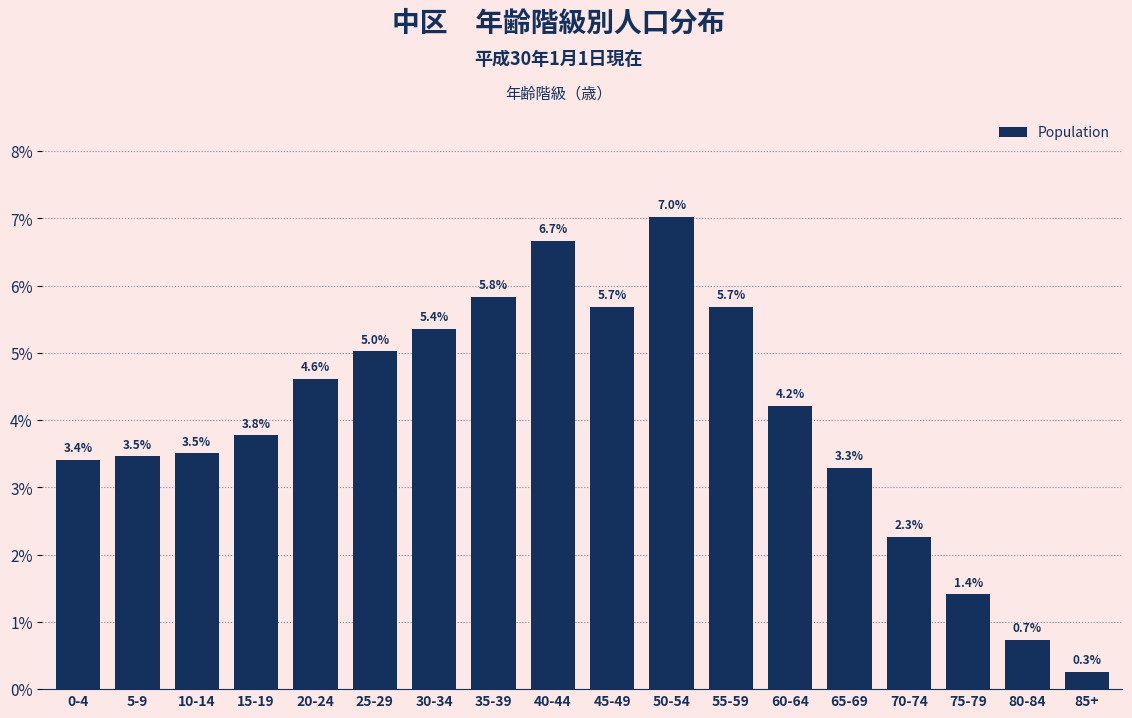

Reading left to right, extract all data points from this chart.

3.4	3.5	3.5	3.8	4.6	5.0	5.4	5.8	6.7	5.7	7.0	5.7	4.2	3.3	2.3	1.4	0.7	0.3